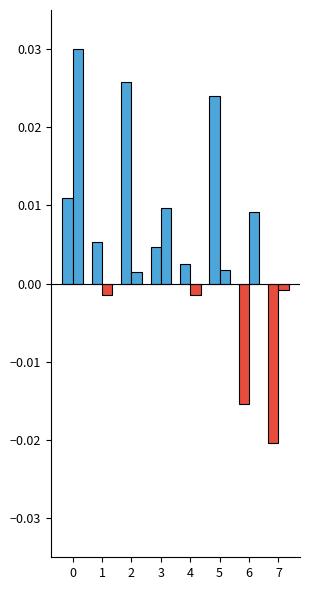

Count the number of categories in the chart.

8